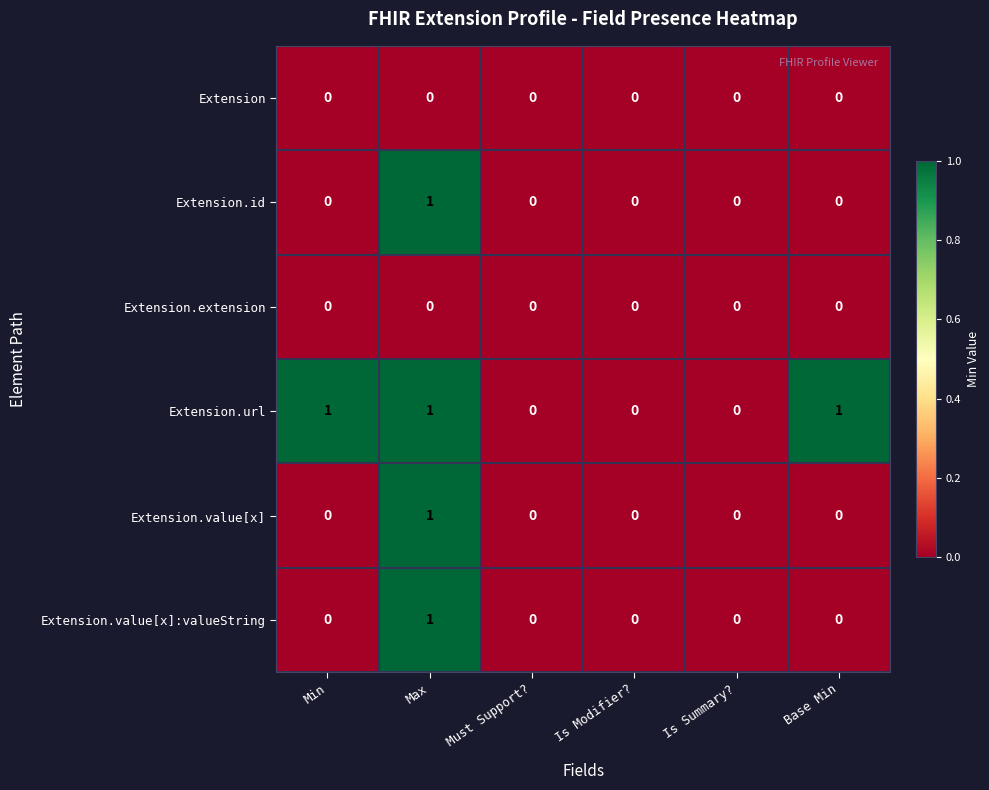

The Extension.extension series shows 0 at Max. True or false?

True